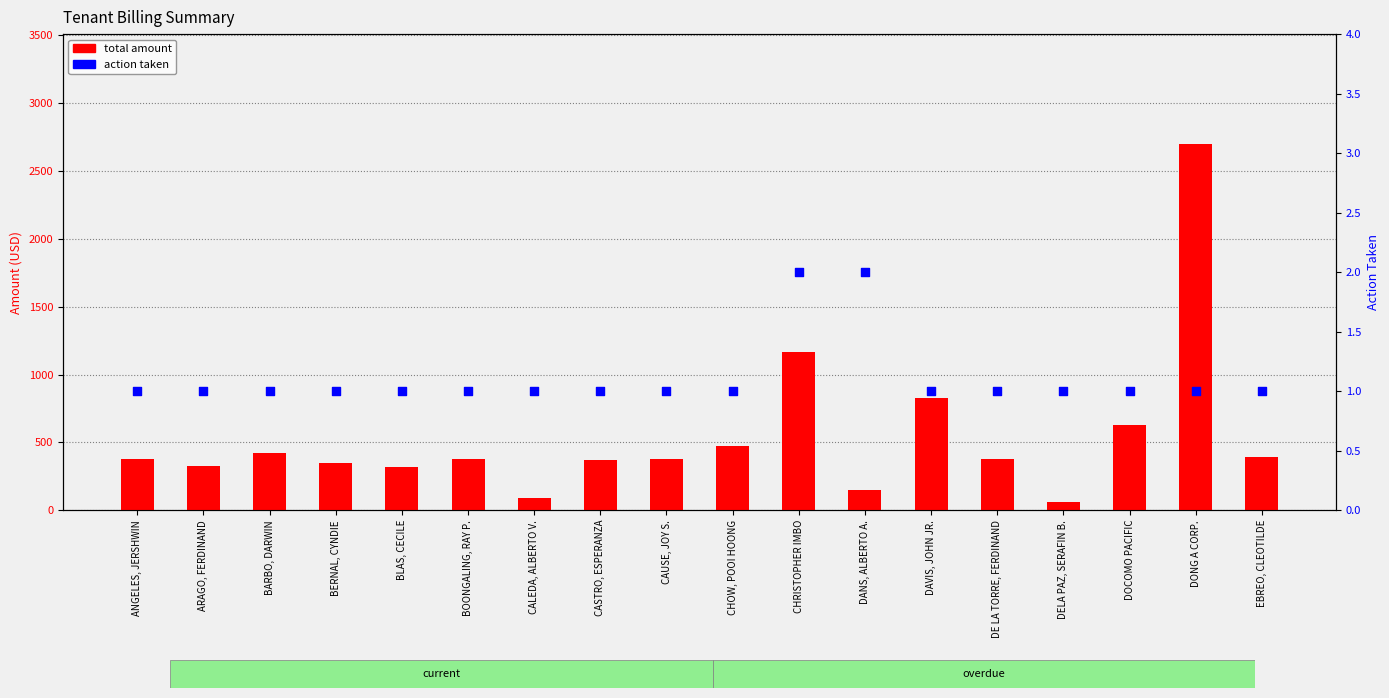

Which series has the largest total across all categories?

total amount